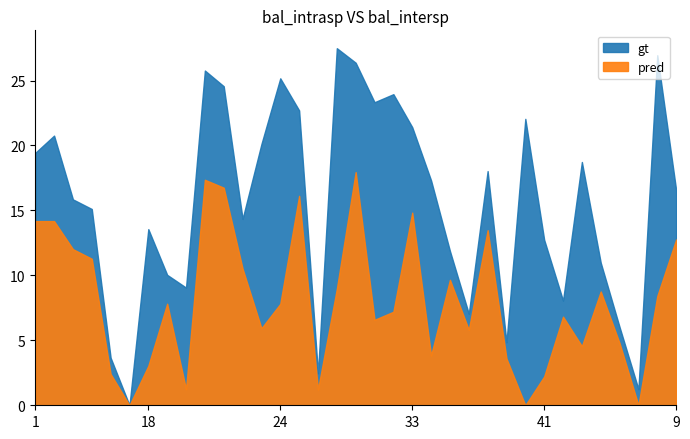

Is the value of pred at 35 greater than the value of gt at 34?

No